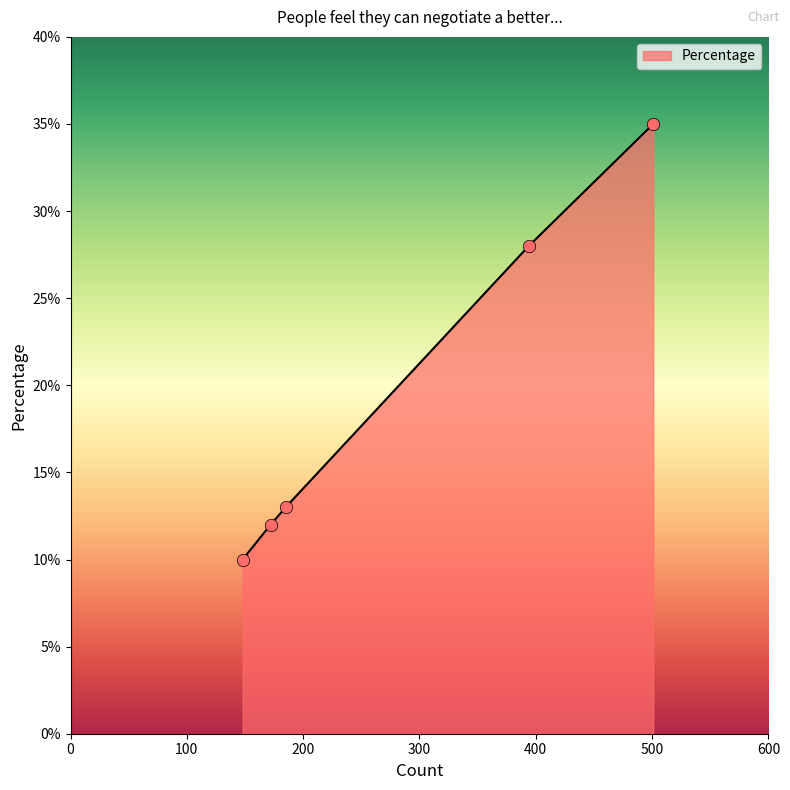

What is the greatest value displayed?

35